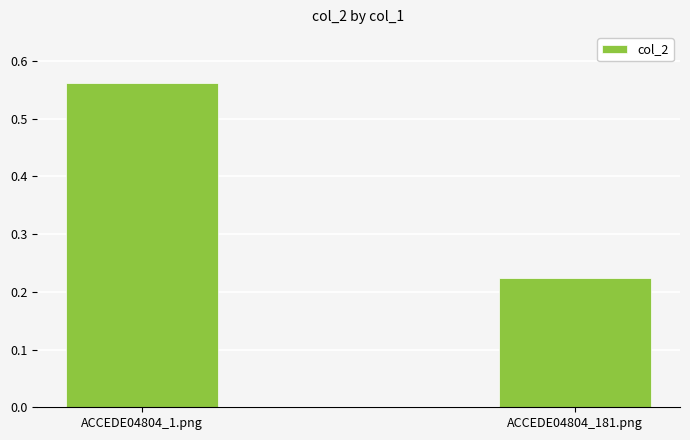

Does the chart contain stacked bars?

No